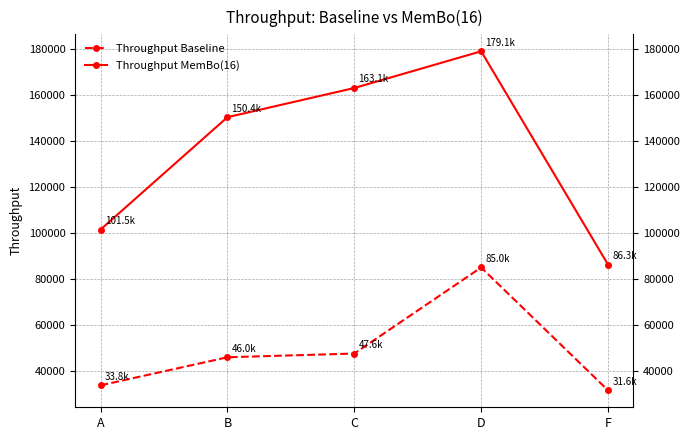

What is the difference between the highest and lowest values at F?

54699.7